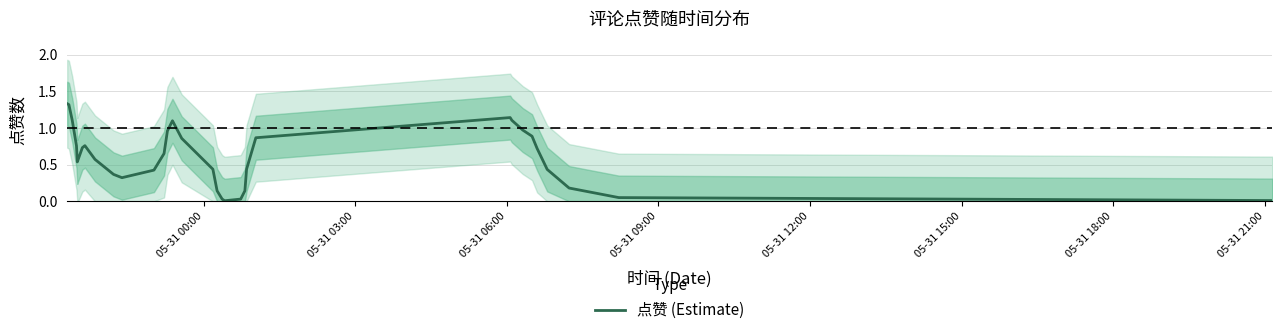

The chart shows a value of 0.7 at 05-31 00:00. True or false?

False